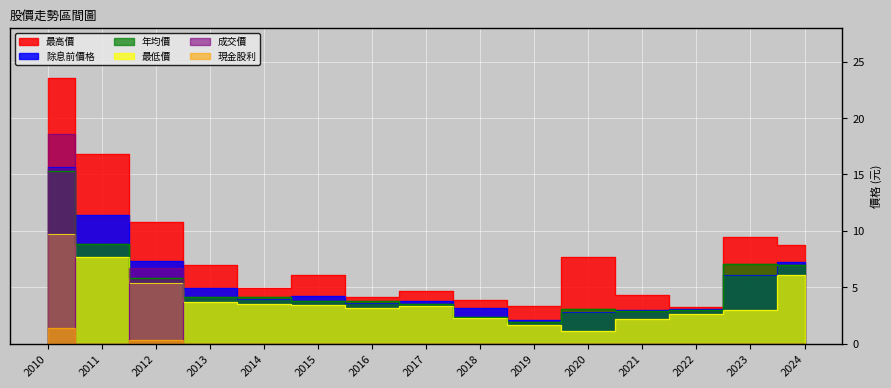

How many values in 現金股利 are above zero?

2